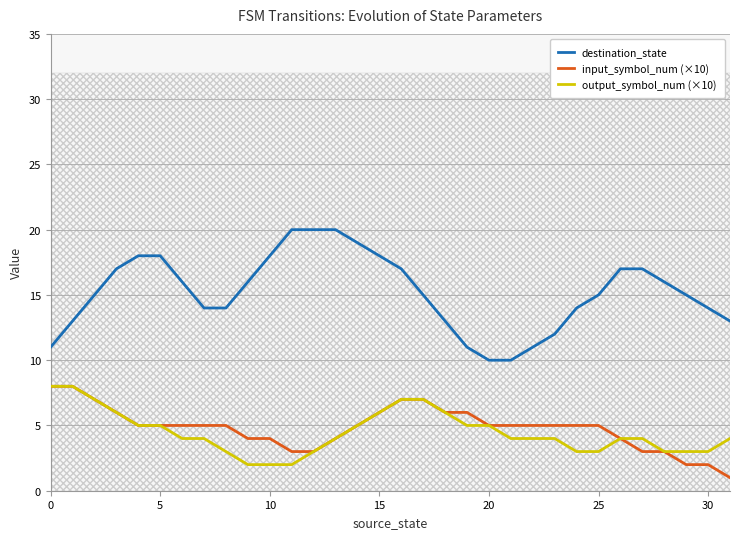

How many series are shown in this chart?

3